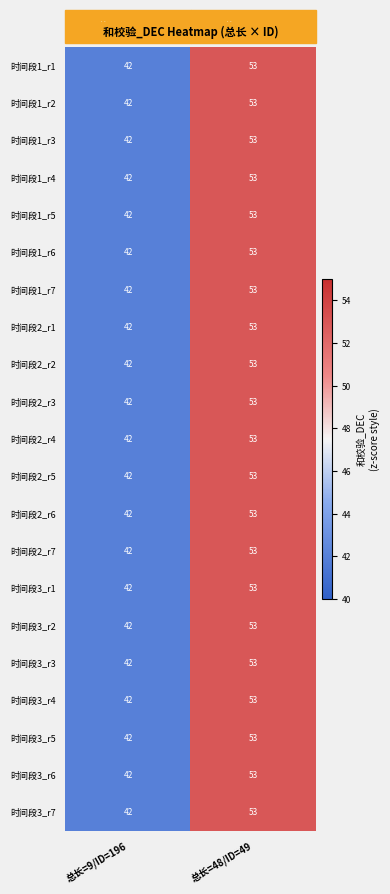

What is the difference between the 时间段2_r6 values at 总长=9/ID=196 and 总长=48/ID=49?

11